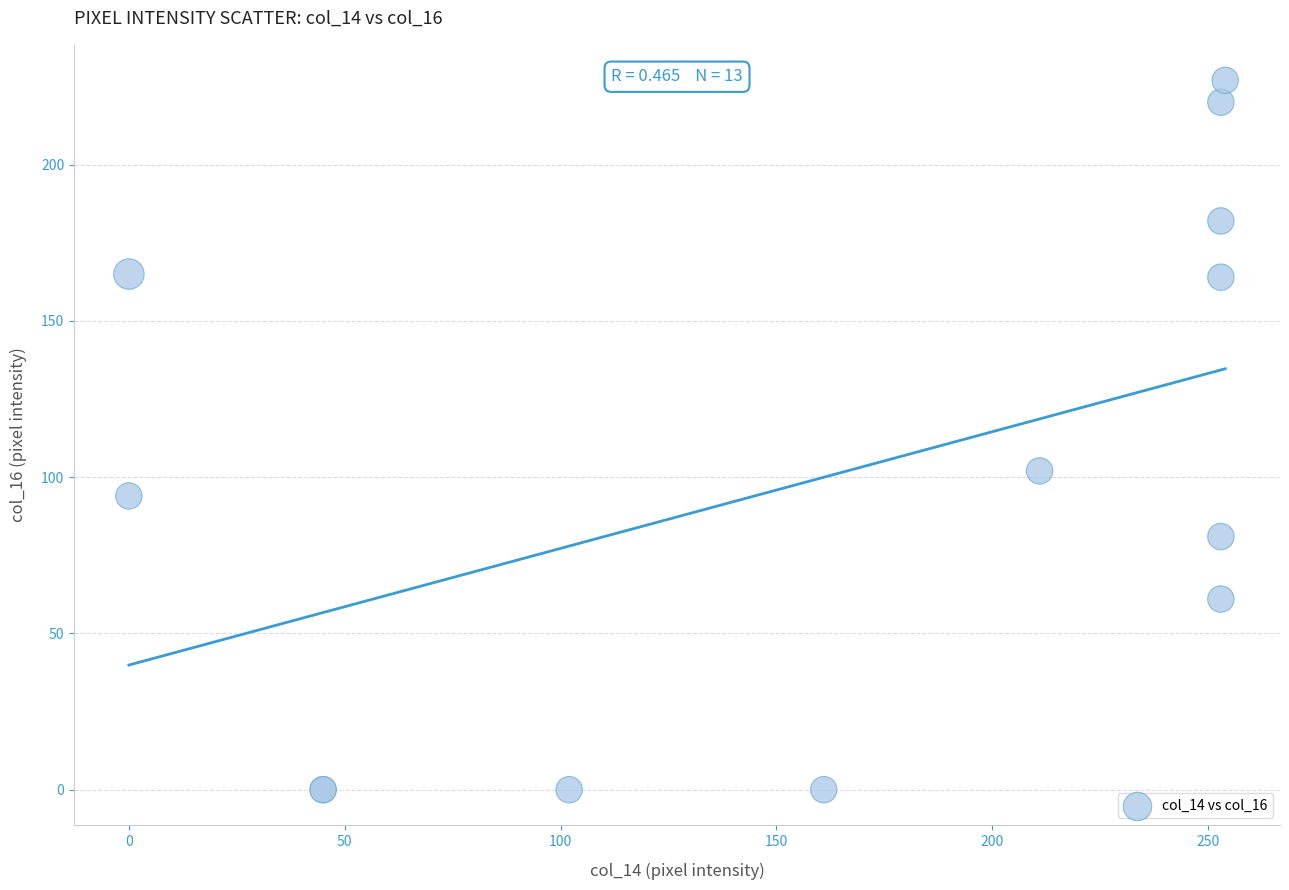

What Y value in the scatter plot is closest to 113?

102